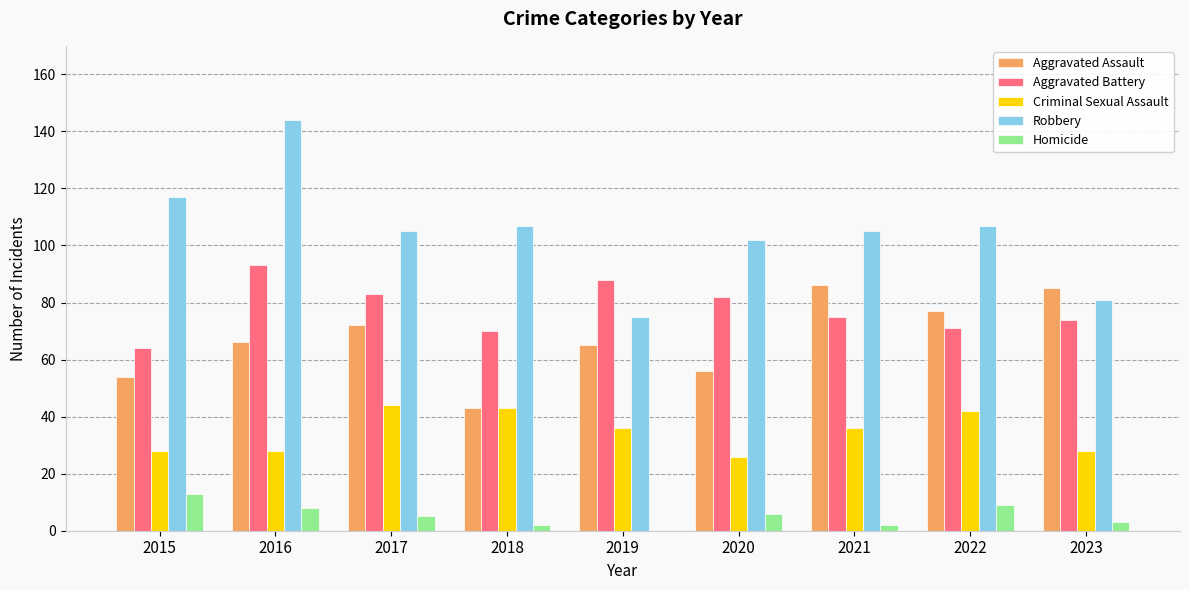

What is the average value of the Criminal Sexual Assault series?

35